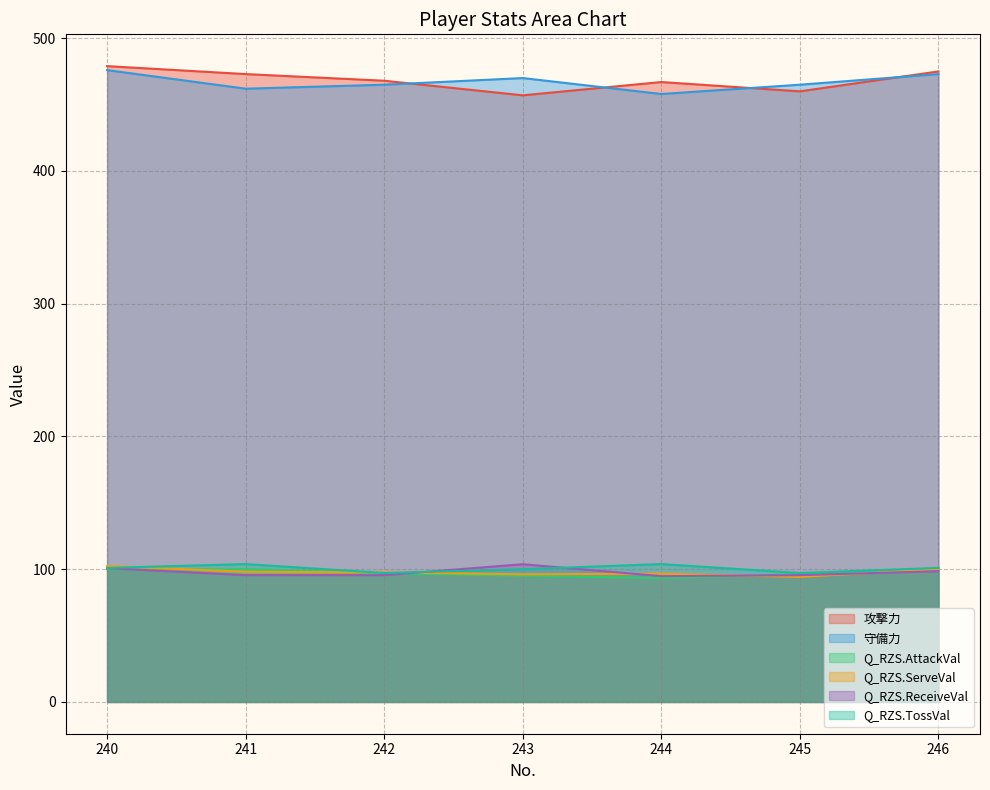

Is it true that Q_RZS.ReceiveVal equals 95.5 at 242?

True